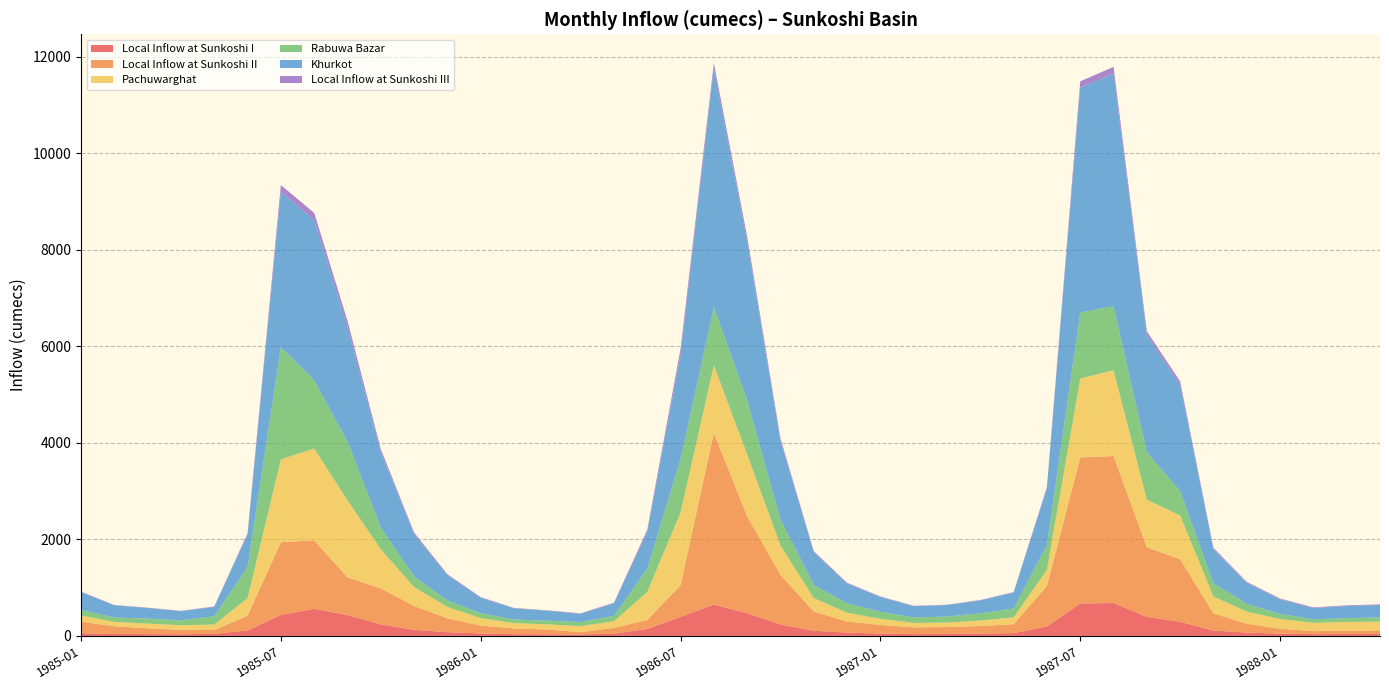

Reading right to left, list all the values displayed in this chart.

Local Inflow at Sunkoshi I: 1988-04=39.9	1988-03=38.2	1988-02=36.2	1988-01=47.6	1987-12=68.7	1987-11=110.9	1987-10=292.5	1987-09=394.6	1987-08=681.8	1987-07=669.9	1987-06=194.3	1987-05=57.1	1987-04=51.2	1987-03=38.6	1987-02=36.5	1987-01=48.6	1986-12=68.5	1986-11=106.0	1986-10=237.8	1986-09=469.5	1986-08=650.1	1986-07=392.6	1986-06=145.8	1986-05=43.9	1986-04=31.4	1986-03=33.2	1986-02=35.1	1986-01=51.0	1985-12=76.8	1985-11=126.9	1985-10=237.3	1985-09=431.6	1985-08=561.0	1985-07=435.1	1985-06=112.6	1985-05=42.8	1985-04=33.4	1985-03=36.6	1985-02=38.8	1985-01=54.0
Local Inflow at Sunkoshi II: 1988-04=73.9	1988-03=68.0	1988-02=62.6	1988-01=100.4	1987-12=183.2	1987-11=356.9	1987-10=1296.6	1987-09=1442.4	1987-08=3045.3	1987-07=3026.6	1987-06=839.8	1987-05=183.5	1987-04=154.0	1987-03=145.2	1987-02=139.8	1987-01=178.1	1986-12=229.0	1986-11=399.2	1986-10=1025.8	1986-09=2008.8	1986-08=3556.9	1986-07=656.2	1986-06=184.0	1986-05=121.3	1986-04=47.2	1986-03=98.8	1986-02=118.3	1986-01=162.8	1985-12=286.1	1985-11=492.5	1985-10=747.3	1985-09=780.2	1985-08=1419.6	1985-07=1505.3	1985-06=305.9	1985-05=78.7	1985-04=92.5	1985-03=120.3	1985-02=160.2	1985-01=240.8
Pachuwarghat: 1988-04=182.0	1988-03=182.9	1988-02=170.9	1988-01=202.2	1987-12=250.7	1987-11=348.1	1987-10=905.0	1987-09=986.3	1987-08=1775.8	1987-07=1633.8	1987-06=337.0	1987-05=143.3	1987-04=113.0	1987-03=92.1	1987-02=93.4	1987-01=127.2	1986-12=183.5	1986-11=277.3	1986-10=610.7	1986-09=1283.0	1986-08=1398.1	1986-07=1510.6	1986-06=578.0	1986-05=139.0	1986-04=123.9	1986-03=106.6	1986-02=112.3	1986-01=155.9	1985-12=238.9	1985-11=391.4	1985-10=811.6	1985-09=1596.7	1985-08=1901.7	1985-07=1716.9	1985-06=362.9	1985-05=114.9	1985-04=95.4	1985-03=98.0	1985-02=91.4	1985-01=128.8
Rabuwa Bazar: 1988-04=88.1	1988-03=78.2	1988-02=74.2	1988-01=105.0	1987-12=162.3	1987-11=274.8	1987-10=506.2	1987-09=979.8	1987-08=1325.8	1987-07=1368.7	1987-06=510.6	1987-05=185.6	1987-04=149.3	1987-03=125.3	1987-02=112.5	1987-01=148.1	1986-12=192.0	1986-11=274.8	1986-10=533.0	1986-09=1119.7	1986-08=1199.9	1986-07=1100.8	1986-06=482.1	1986-05=112.0	1986-04=84.5	1986-03=76.9	1986-02=74.0	1986-01=102.0	1985-12=132.3	1985-11=217.2	1985-10=450.0	1985-09=1218.2	1985-08=1411.5	1985-07=2324.9	1985-06=648.0	1985-05=170.9	1985-04=102.4	1985-03=103.9	1985-02=91.0	1985-01=113.6
Khurkot: 1988-04=255.8	1988-03=251.0	1988-02=233.5	1988-01=302.7	1987-12=433.9	1987-11=705.0	1987-10=2201.6	1987-09=2428.7	1987-08=4821.1	1987-07=4660.4	1987-06=1176.8	1987-05=326.8	1987-04=267.0	1987-03=237.3	1987-02=233.2	1987-01=305.3	1986-12=412.5	1986-11=676.5	1986-10=1636.5	1986-09=3291.8	1986-08=4955.0	1986-07=2166.8	1986-06=762.0	1986-05=260.3	1986-04=171.1	1986-03=205.4	1986-02=230.6	1986-01=318.7	1985-12=525.0	1985-11=883.9	1985-10=1558.8	1985-09=2376.9	1985-08=3321.2	1985-07=3222.1	1985-06=668.7	1985-05=193.6	1985-04=187.9	1985-03=218.3	1985-02=251.6	1985-01=369.6
Local Inflow at Sunkoshi III: 1988-04=14.3	1988-03=14.5	1988-02=13.5	1988-01=15.8	1987-12=19.8	1987-11=27.5	1987-10=71.2	1987-09=77.5	1987-08=139.8	1987-07=128.6	1987-06=26.4	1987-05=11.2	1987-04=8.8	1987-03=7.2	1987-02=7.3	1987-01=9.9	1986-12=14.5	1986-11=21.8	1986-10=47.9	1986-09=100.8	1986-08=110.1	1986-07=118.9	1986-06=45.4	1986-05=11.0	1986-04=9.8	1986-03=8.3	1986-02=8.7	1986-01=12.3	1985-12=18.7	1985-11=30.8	1985-10=63.7	1985-09=125.7	1985-08=149.5	1985-07=135.0	1985-06=28.5	1985-05=9.1	1985-04=7.5	1985-03=7.8	1985-02=7.3	1985-01=10.2